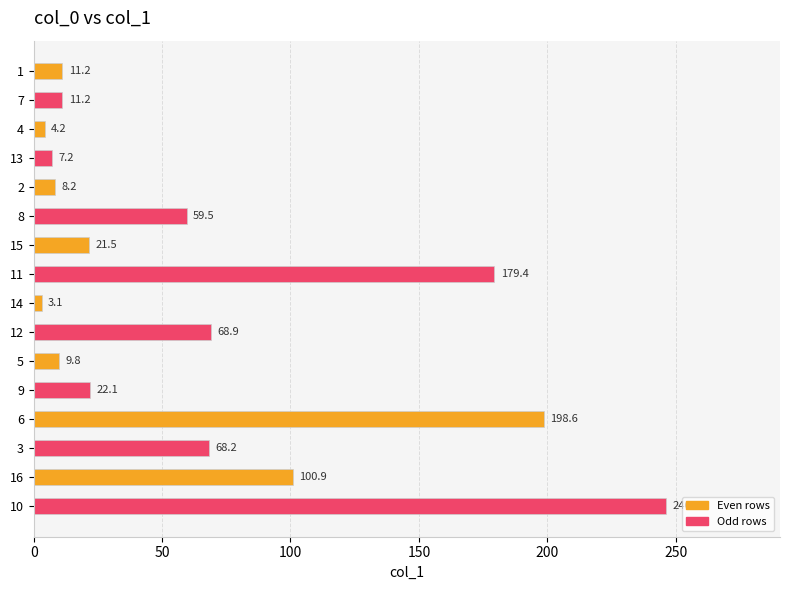

What is the ratio of the value at 14 to the value at 10?

0.0